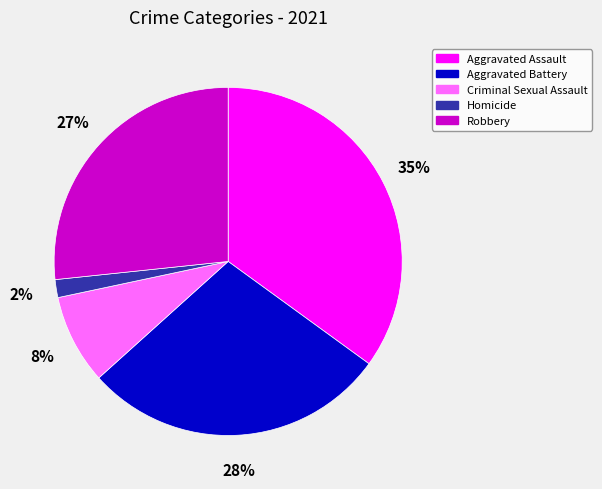

How many segments does this pie chart have?

5